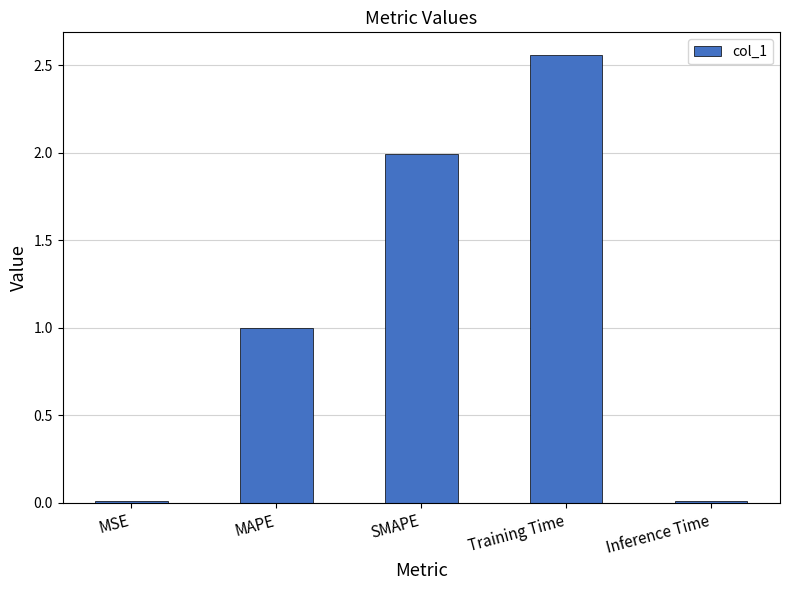

Which category has the highest value across all series?

Training Time